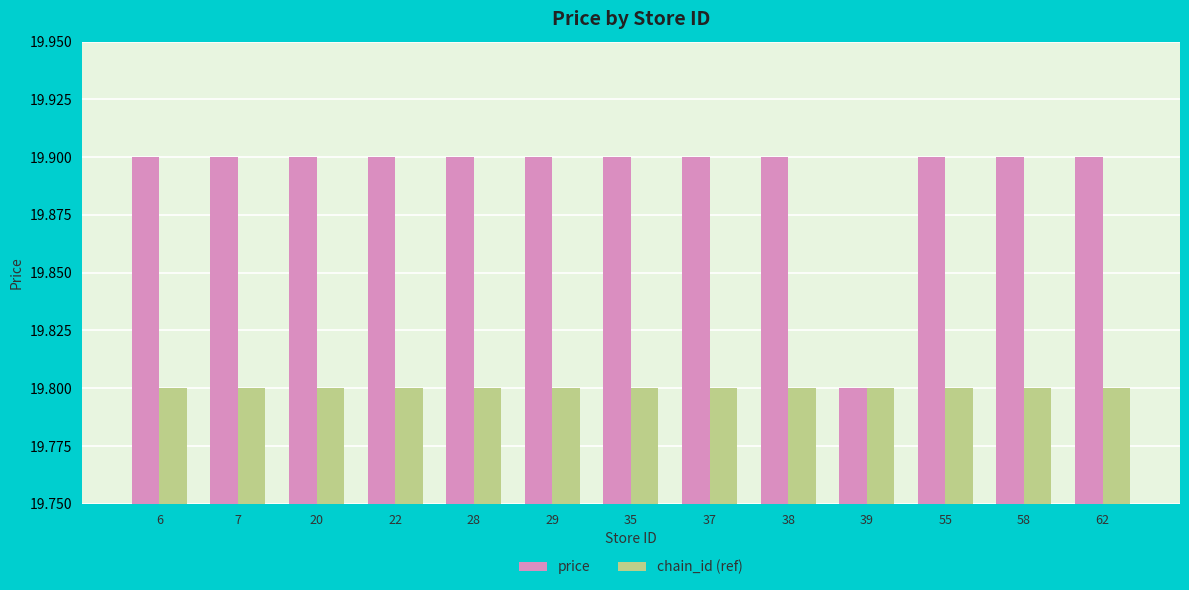

Reading left to right, transcribe all the data shown in this chart.

price: 6=19.9	7=19.9	20=19.9	22=19.9	28=19.9	29=19.9	35=19.9	37=19.9	38=19.9	39=19.8	55=19.9	58=19.9	62=19.9
chain_id (ref): 6=19.8	7=19.8	20=19.8	22=19.8	28=19.8	29=19.8	35=19.8	37=19.8	38=19.8	39=19.8	55=19.8	58=19.8	62=19.8